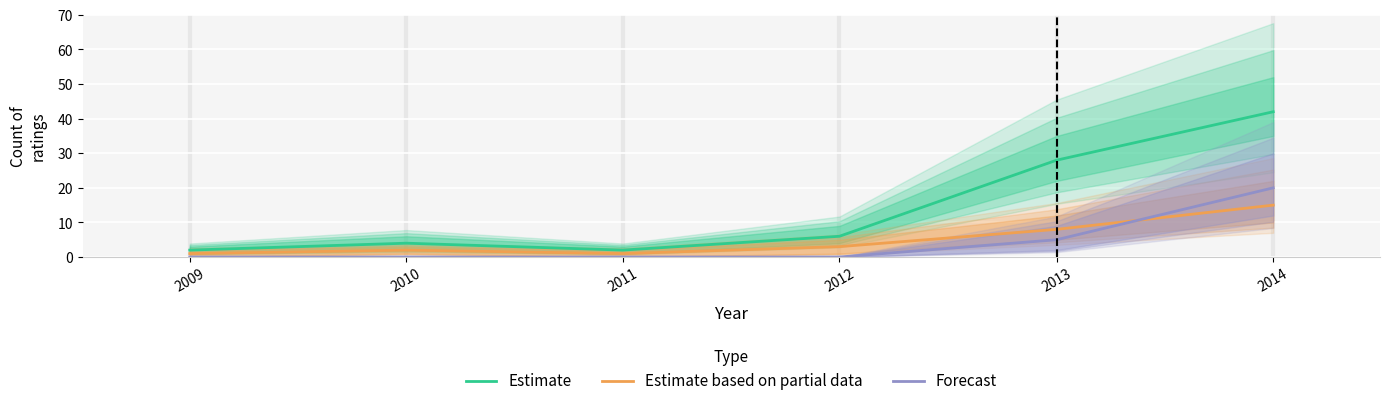

The Forecast series shows 11 at 2009. True or false?

False